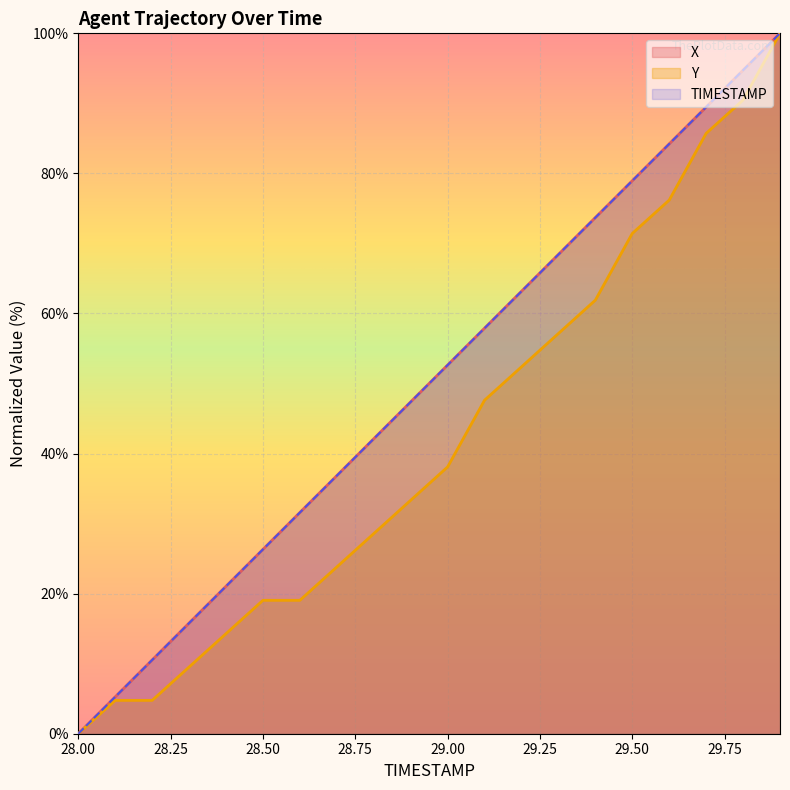

True or false: X and TIMESTAMP cross at least once.

False